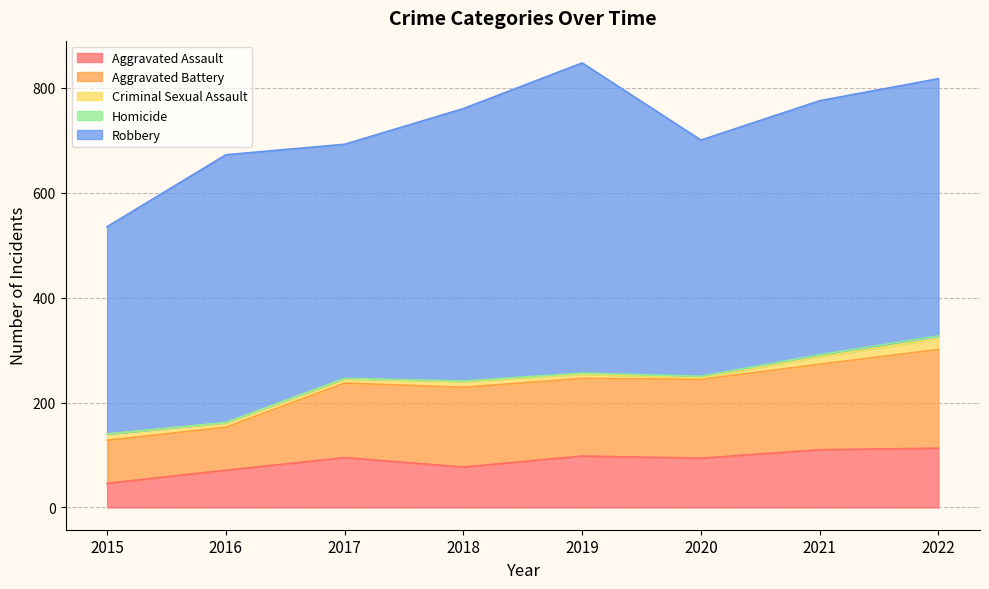

In Aggravated Assault, how many points are higher than both neighbors (excluding endpoints)?

2